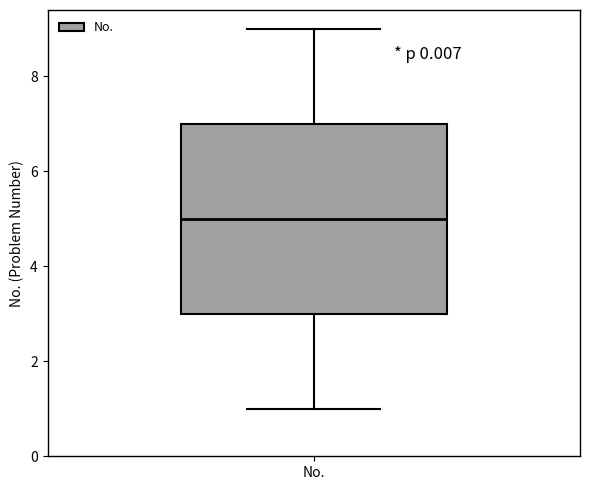

Transcribe this box plot: give where the median line is, the range the box spans, and where the two whiskers end, as read against the y-axis. The values are not printed on the chart, so give them approximately, as read against the axis.

median 5, box 3 to 7, whiskers 1 to 9